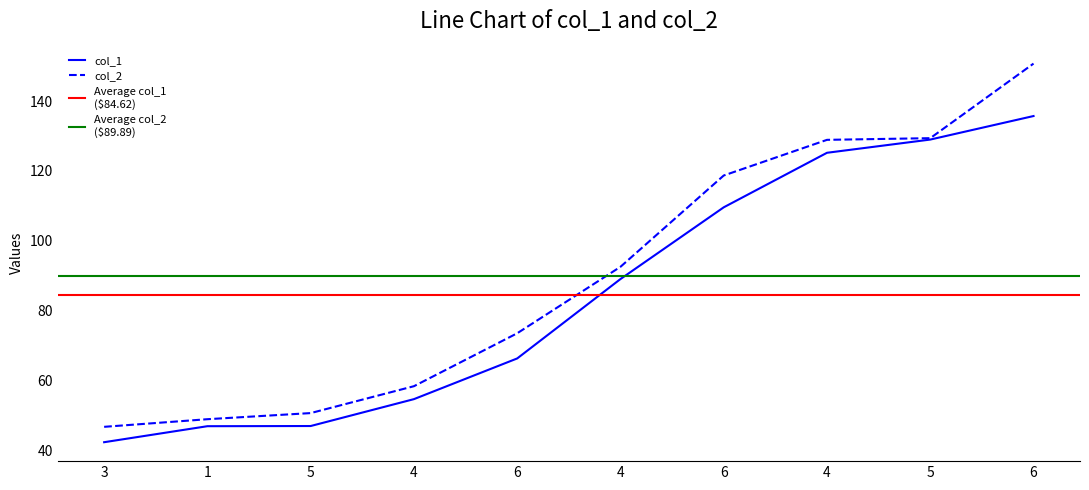

What is the label of the 10th point from the right?

3